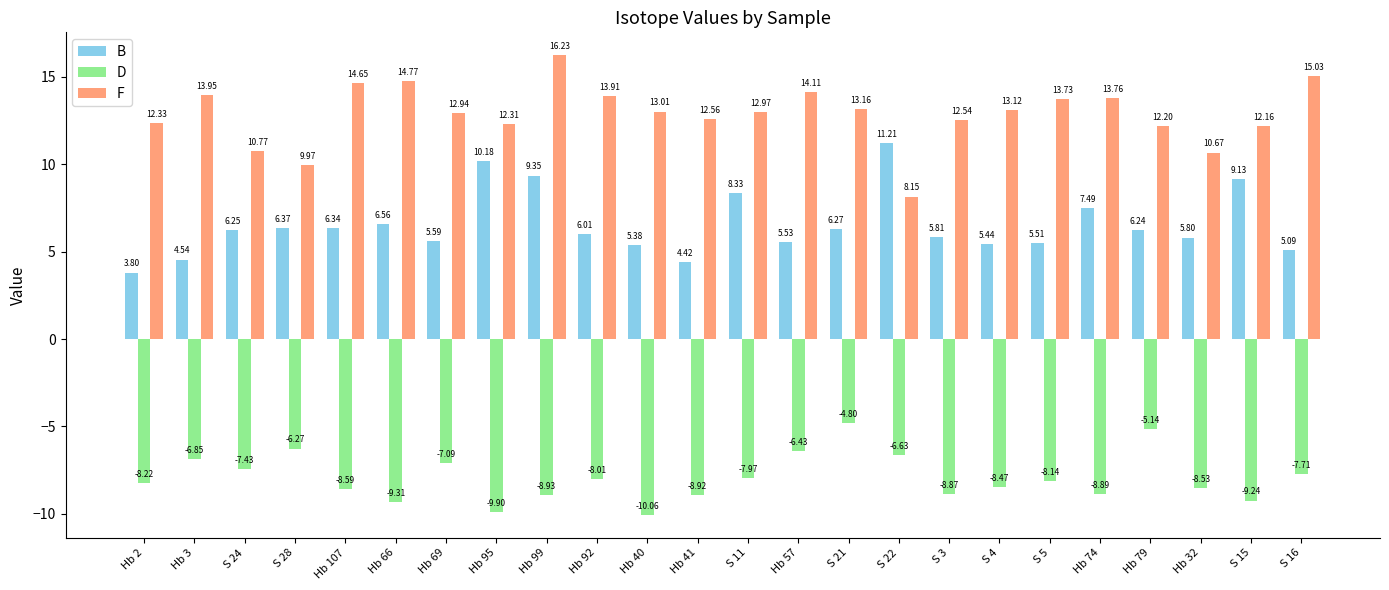

True or false: F has a value of 12.2 at S 15.

True